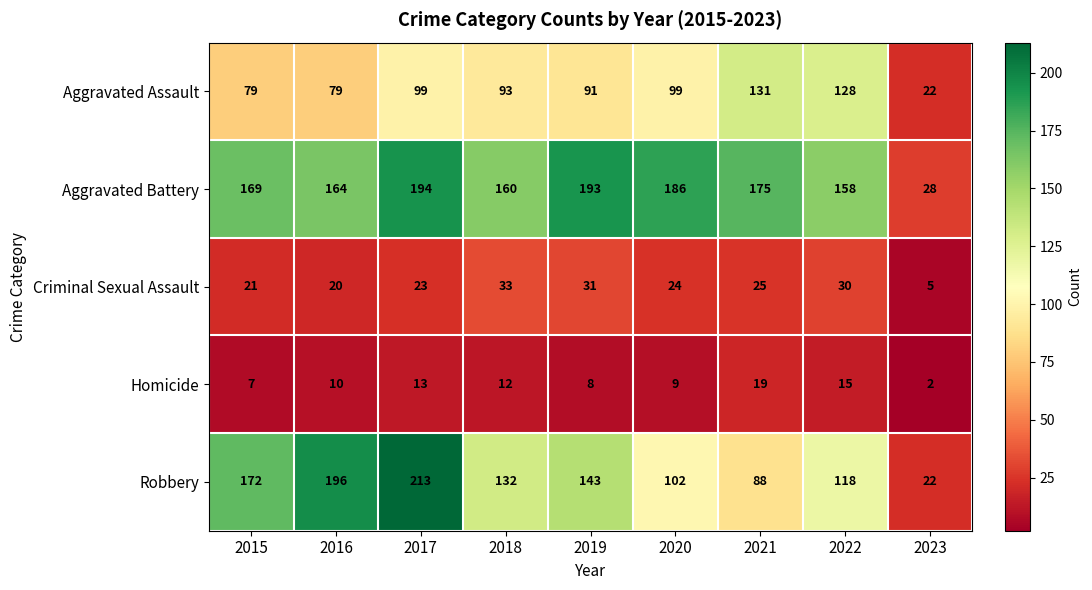

The value of Criminal Sexual Assault at 2016 is 32. True or false?

False